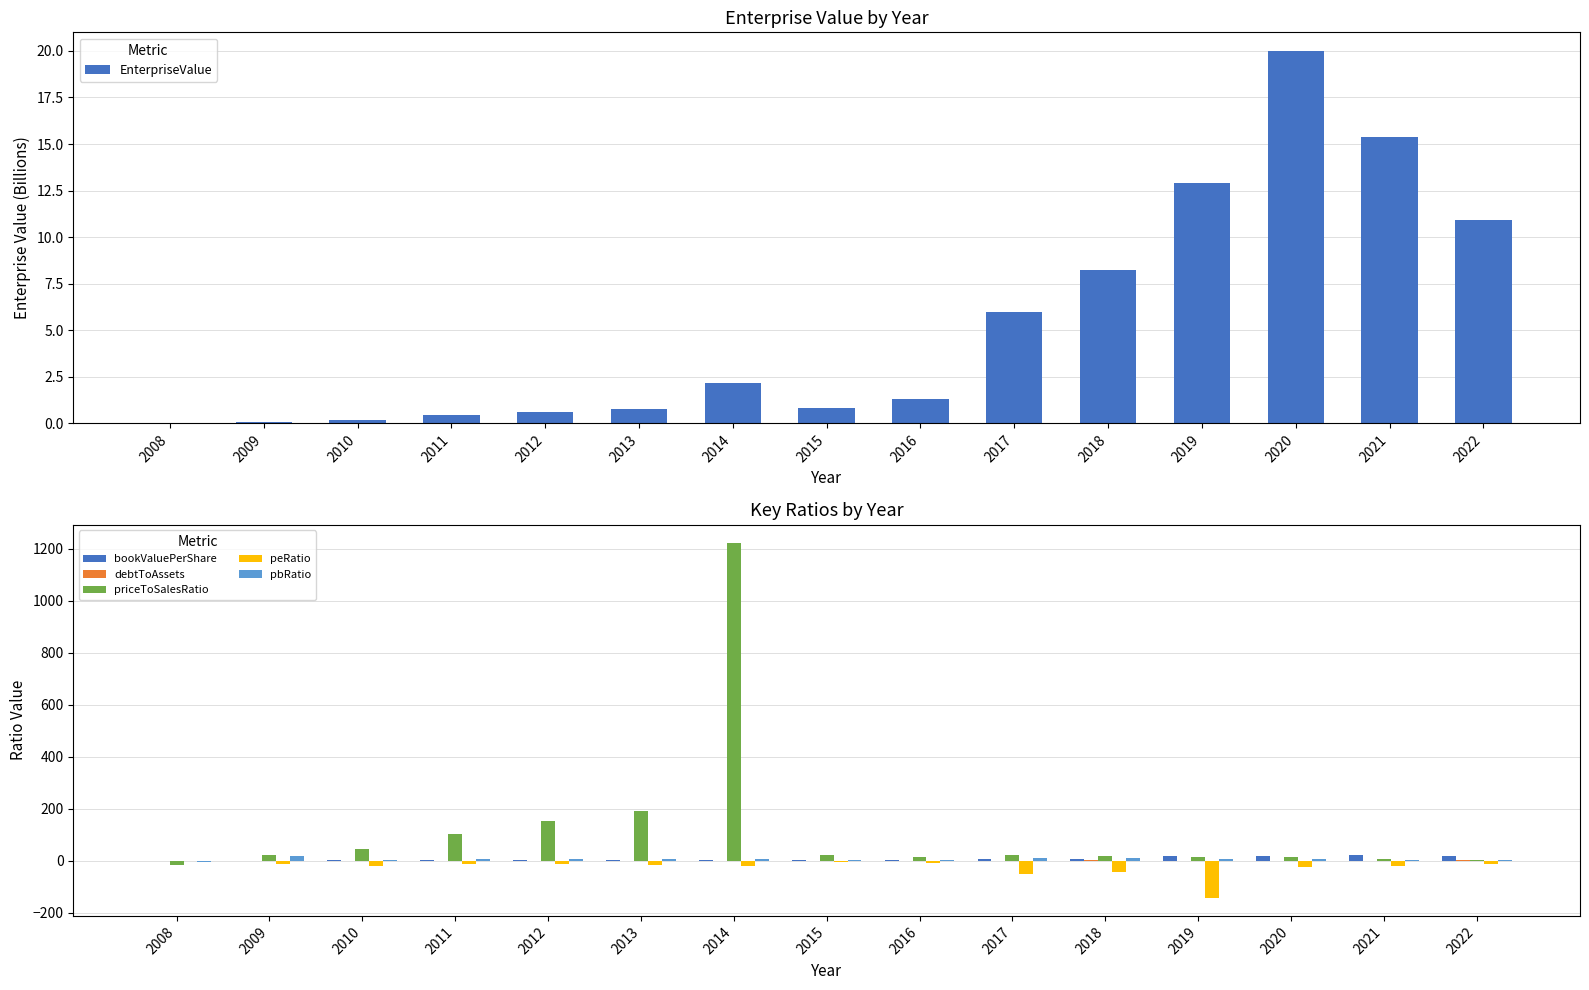

What is the average value of the debtToAssets series?

0.1